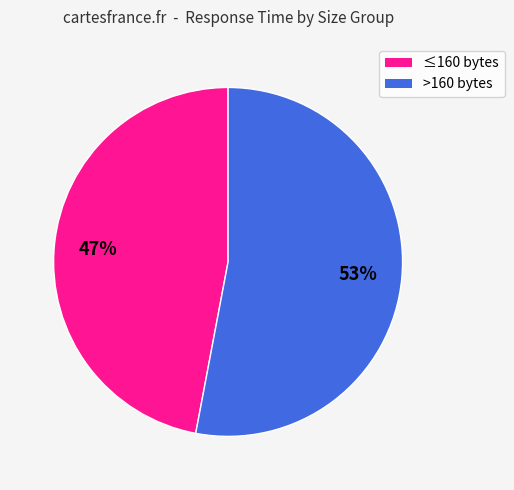

Does any single category account for the majority?

Yes